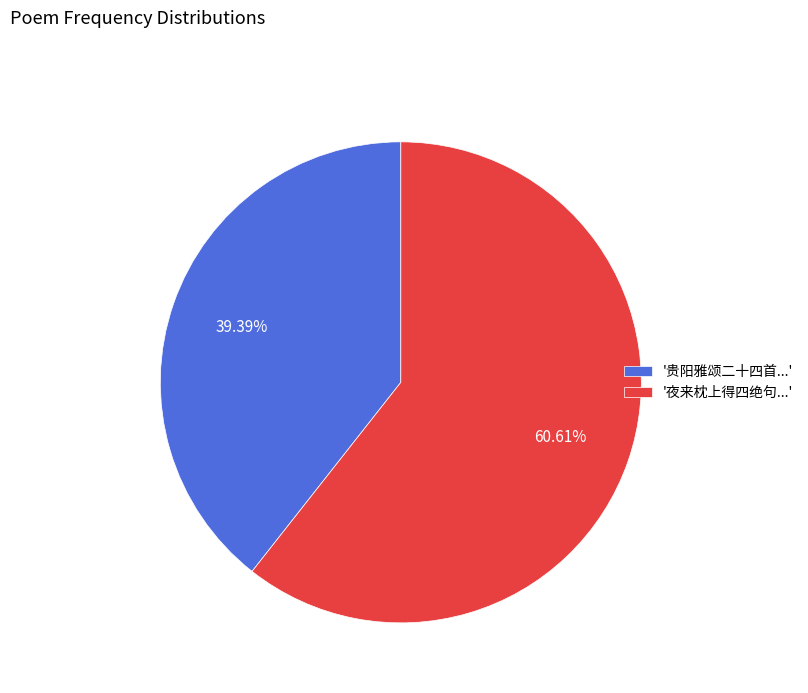

Combined, do '贵阳雅颂二十四首...' and '夜来枕上得四绝句...' account for over 50%?

Yes